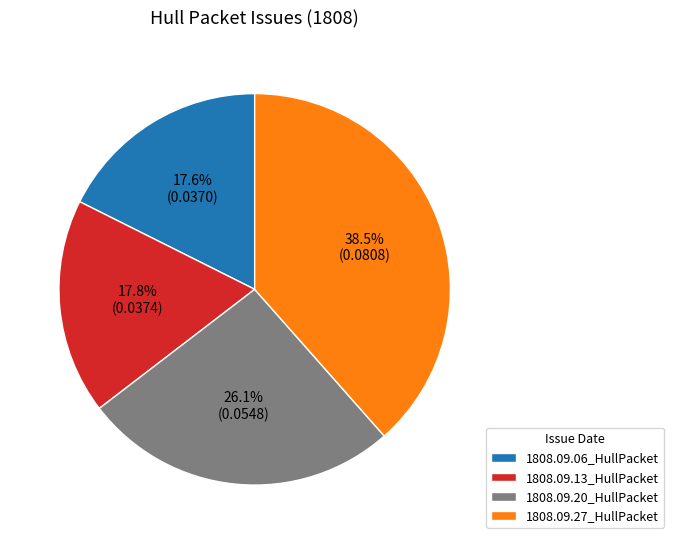

To the nearest percent, what percentage of the pie is 1808.09.06_HullPacket?

18%